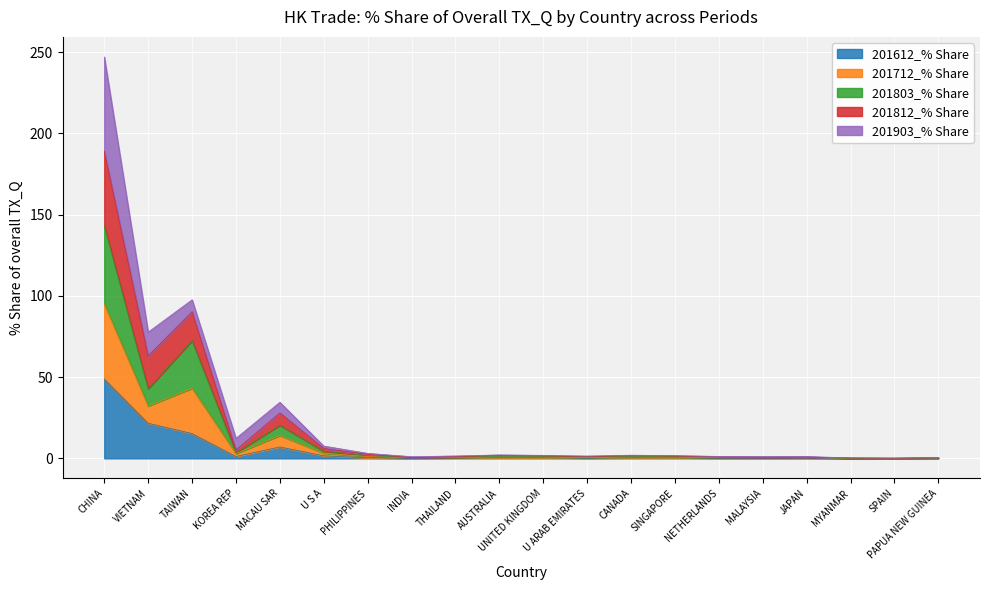

What is the highest value of the 201612_% Share series?

48.9